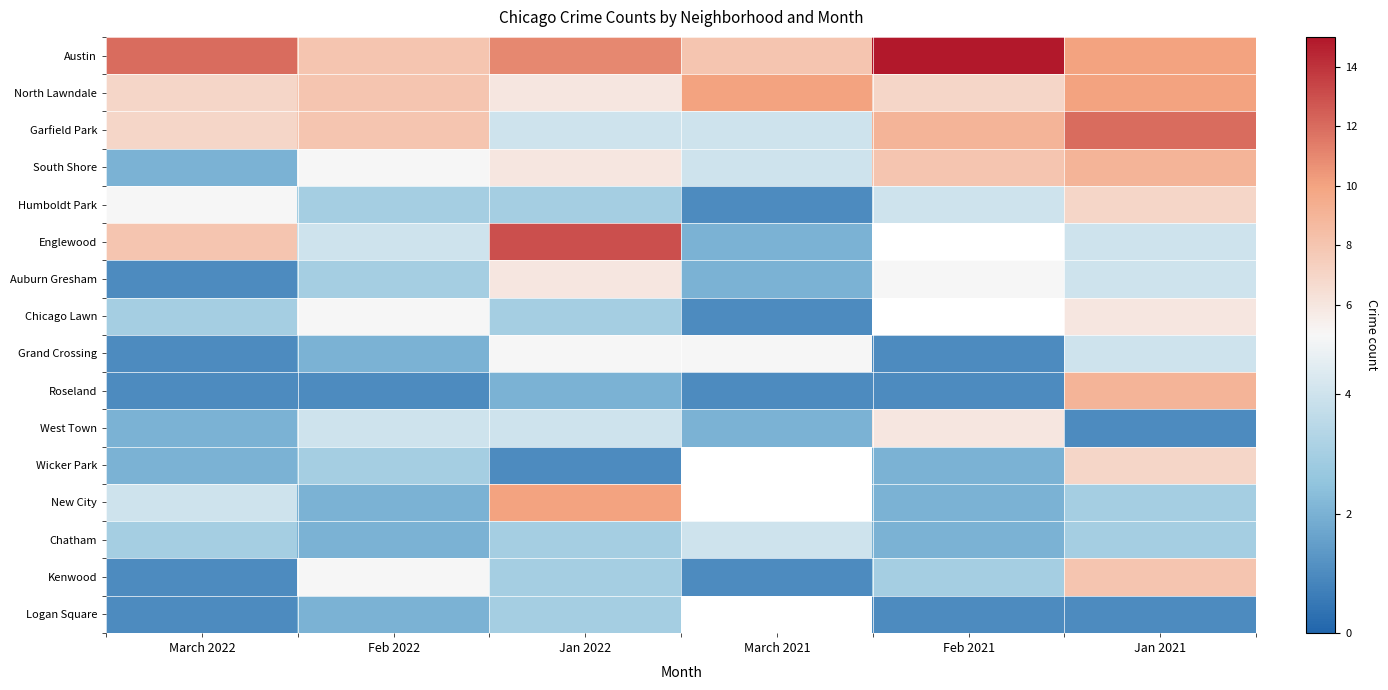

What is the spread (max minus min) of values at March 2021?

9.0